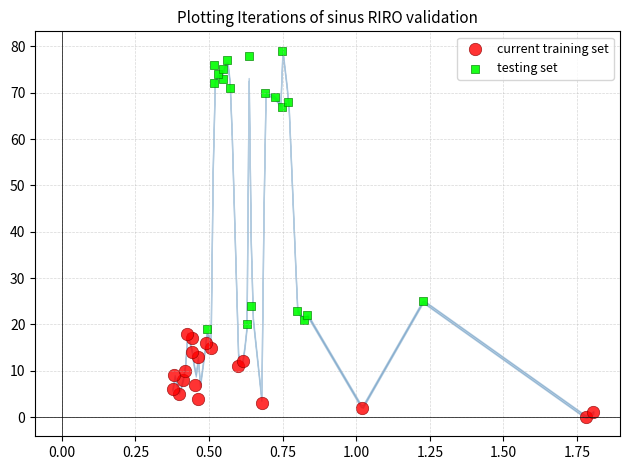

Which series contains the highest Y value?

testing set